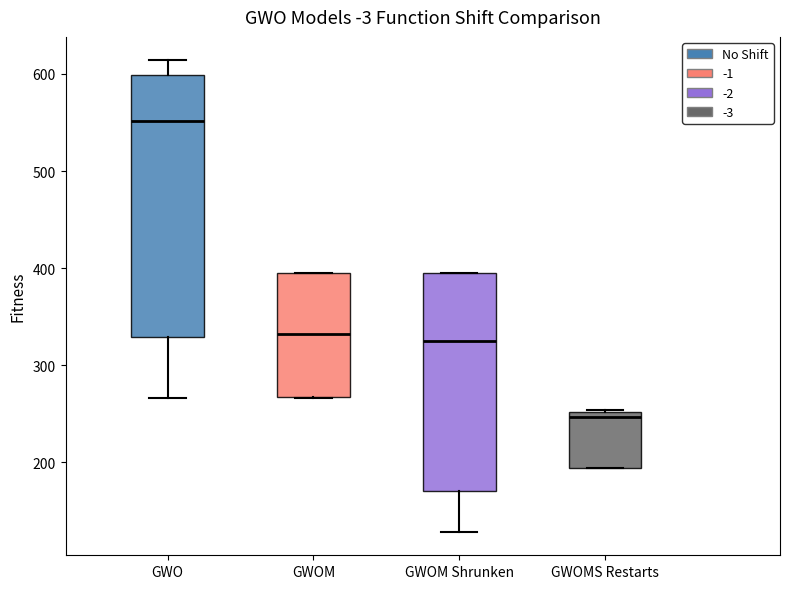

Where is the lower edge of the box for GWOMS Restarts on the y-axis? The values are not printed on the chart, so give them approximately, as read against the axis.

190